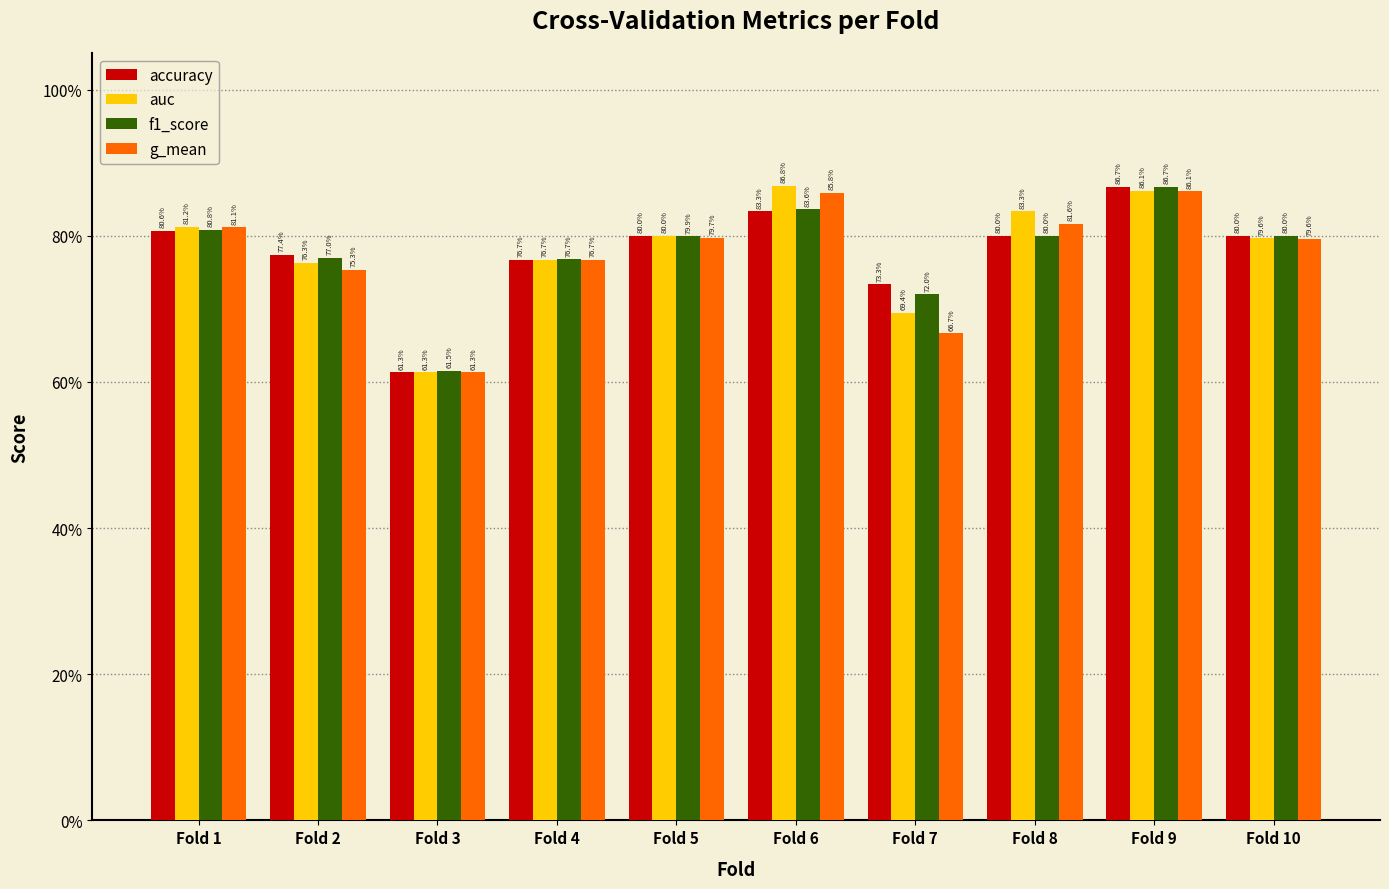

How many accuracy values are between 0 and 1?

10